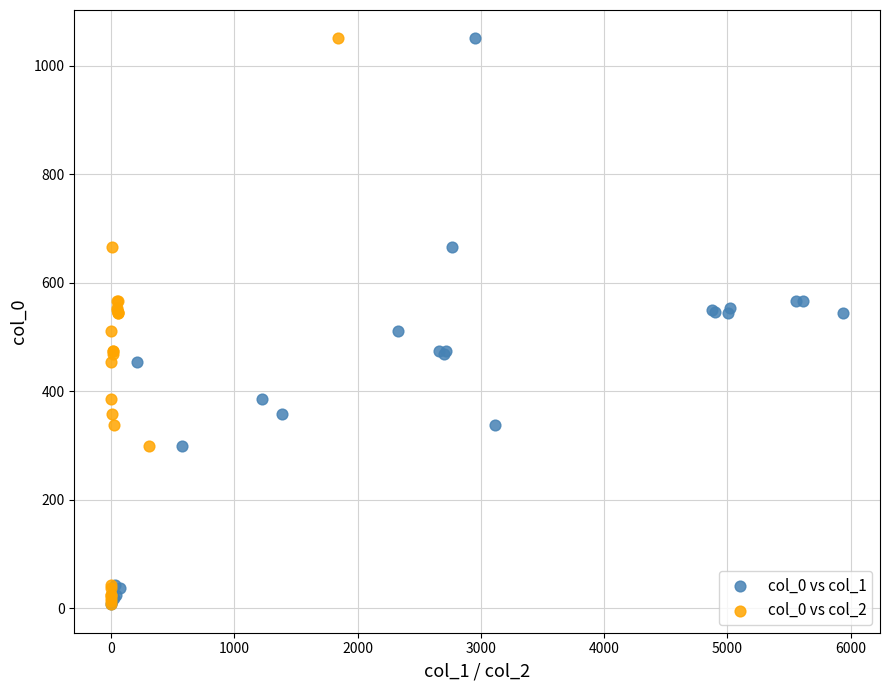

What are all the series names shown in the legend?

col_0 vs col_1, col_0 vs col_2